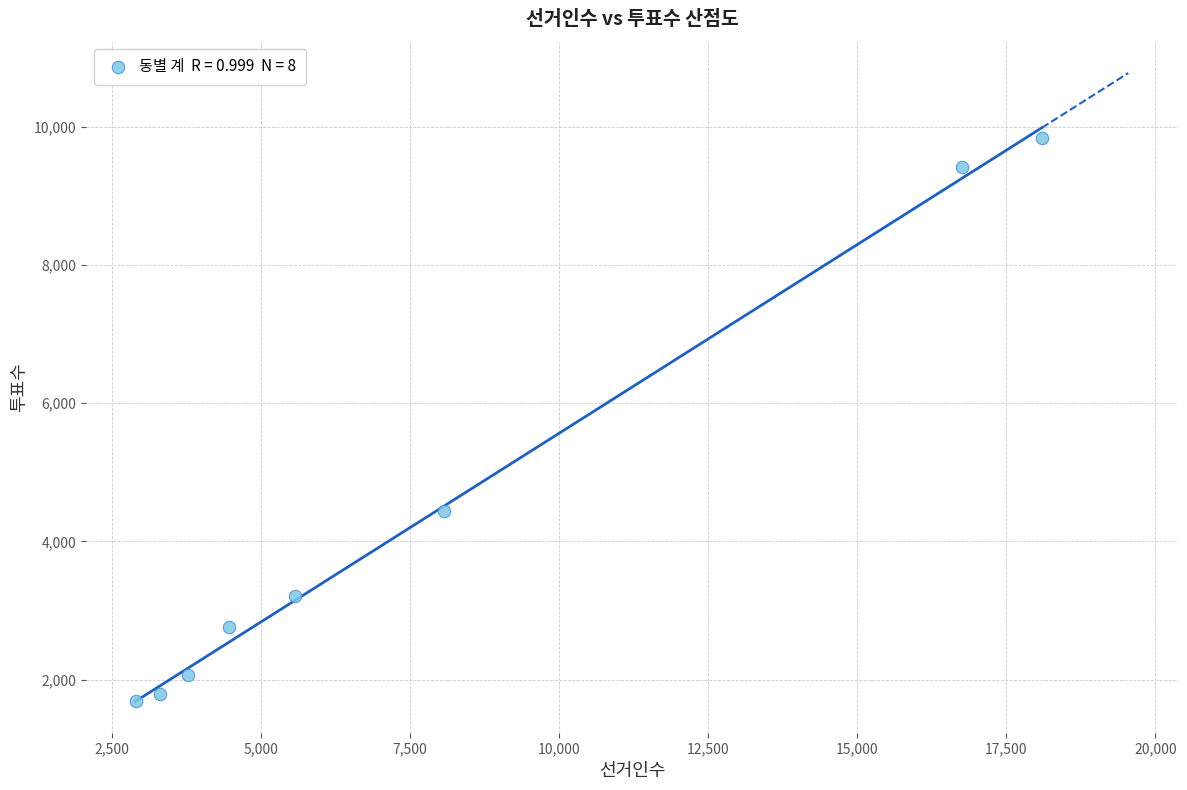

What is the range of X values (max minus min)?

15198